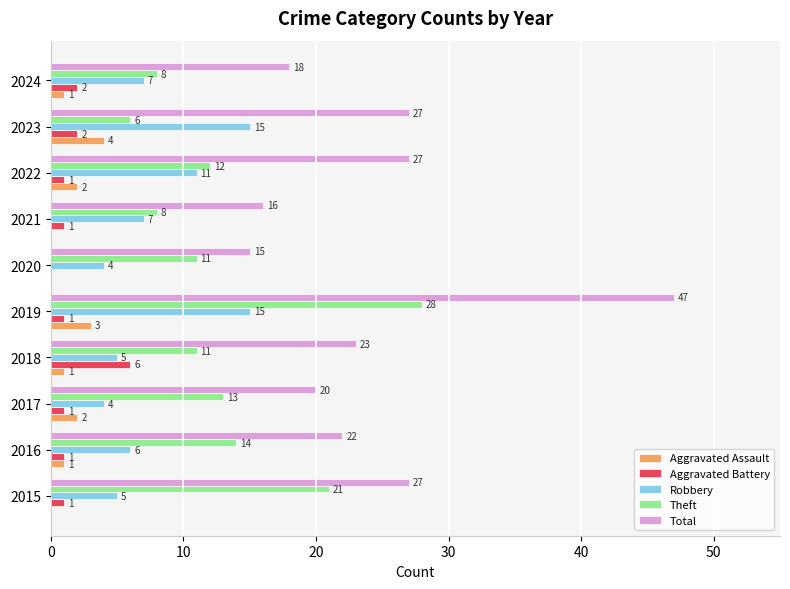

Which category has the highest value in the Aggravated Assault series?

2023